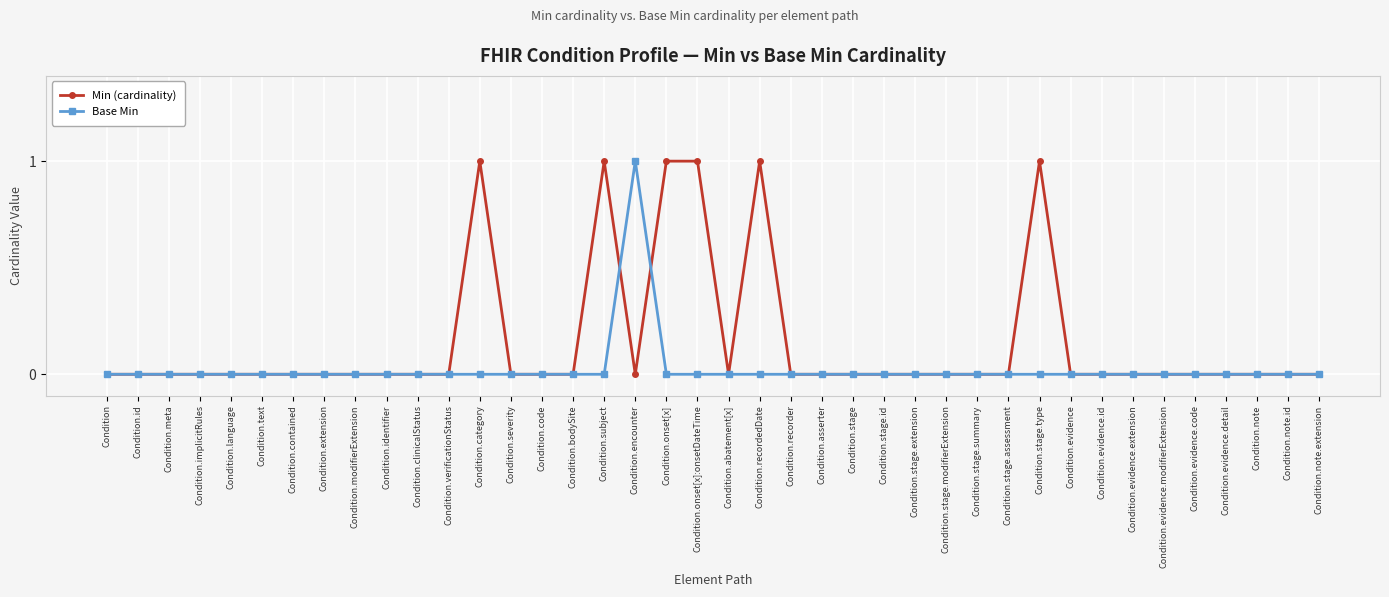

Reading left to right, what are all the values shown in this chart?

Min (cardinality): 0	0	0	0	0	0	0	0	0	0	0	0	1	0	0	0	1	0	1	1	0	1	0	0	0	0	0	0	0	0	1	0	0	0	0	0	0	0	0	0
Base Min: 0	0	0	0	0	0	0	0	0	0	0	0	0	0	0	0	0	1	0	0	0	0	0	0	0	0	0	0	0	0	0	0	0	0	0	0	0	0	0	0